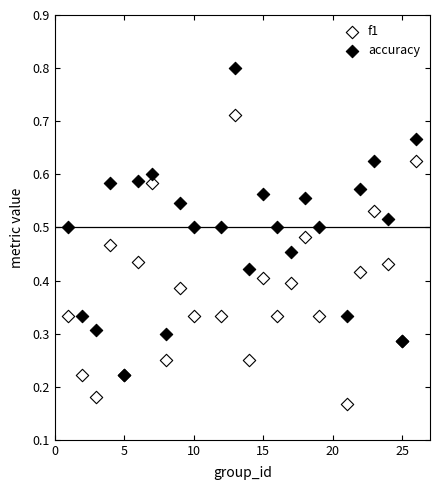

Which series reaches the maximum Y coordinate?

accuracy